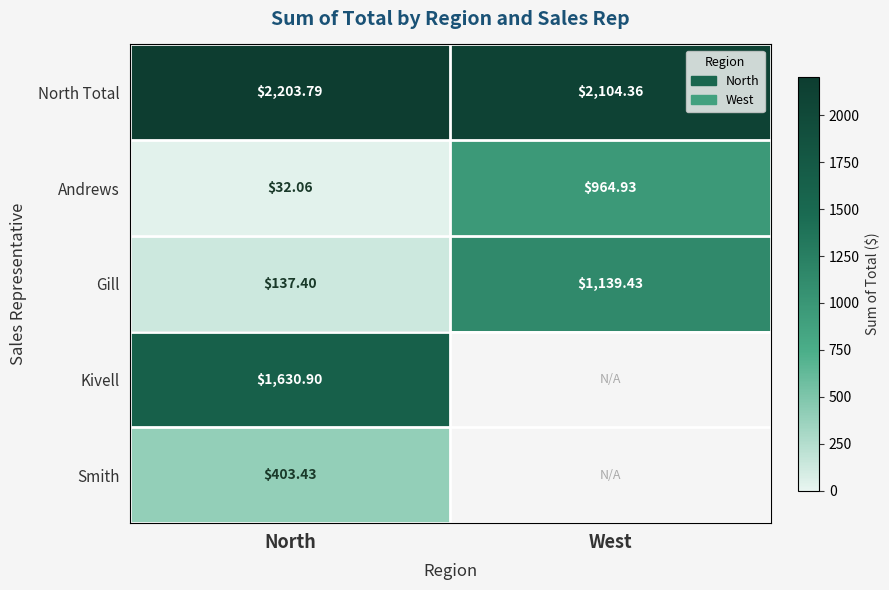

List the labels in order of Gill value, smallest first.

North, West